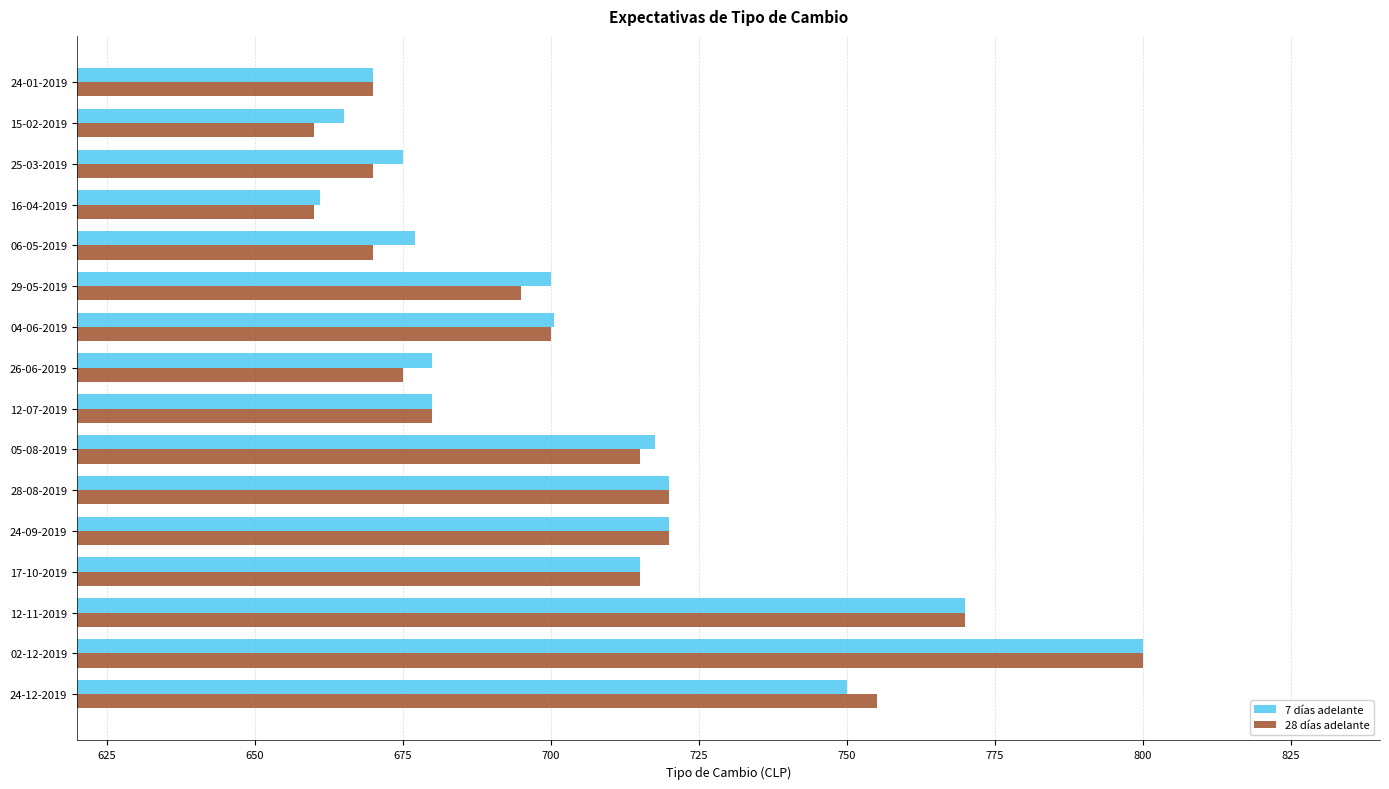

At which label does 7 días adelante reach its peak?

02-12-2019